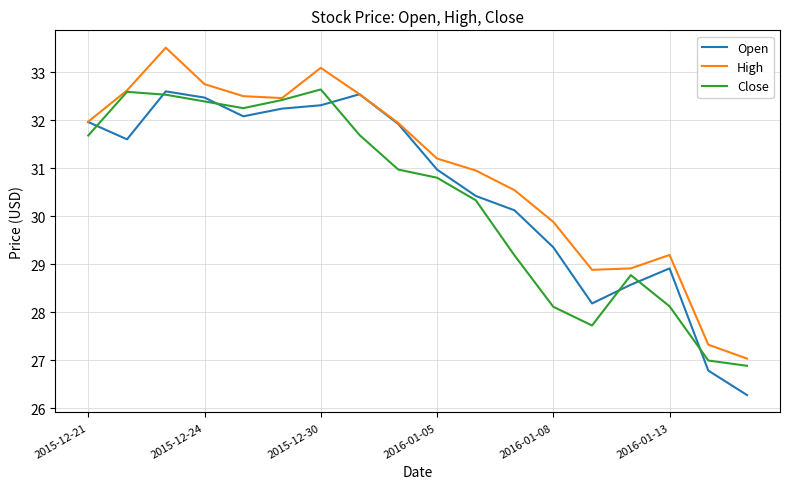

Which series has the largest range (max minus min)?

High